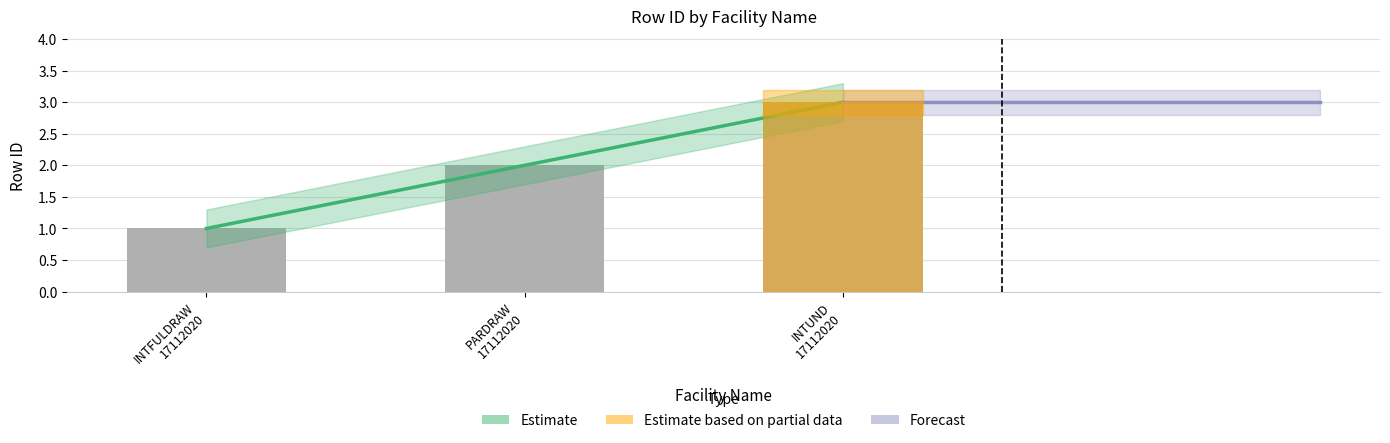

Between PARDRAW 17112020 and INTUND 17112020, which is larger?

INTUND 17112020